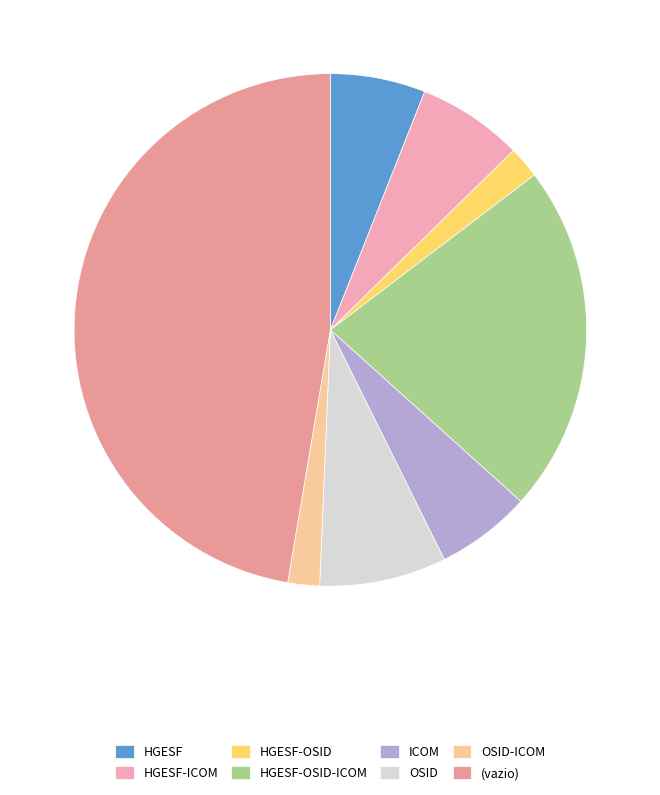

How many segments does this pie chart have?

8